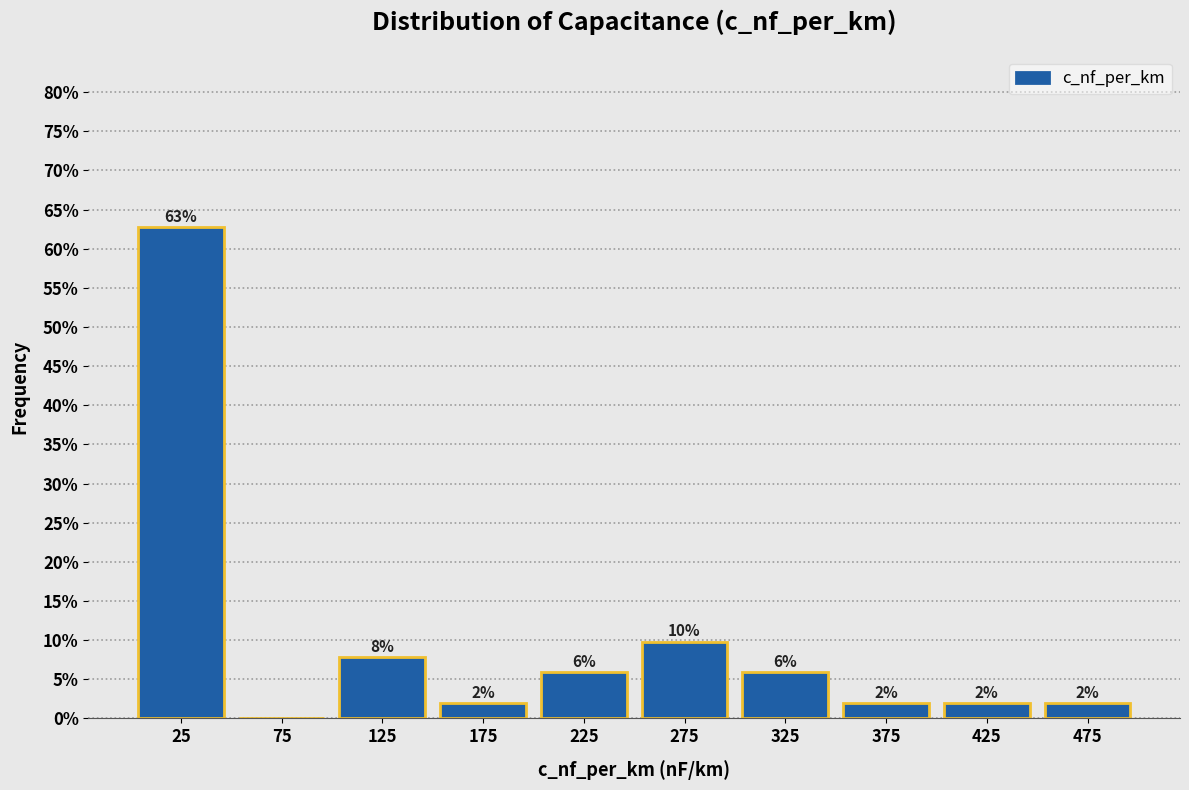

Over which range of the x-axis is the bar tallest?

0 to 50